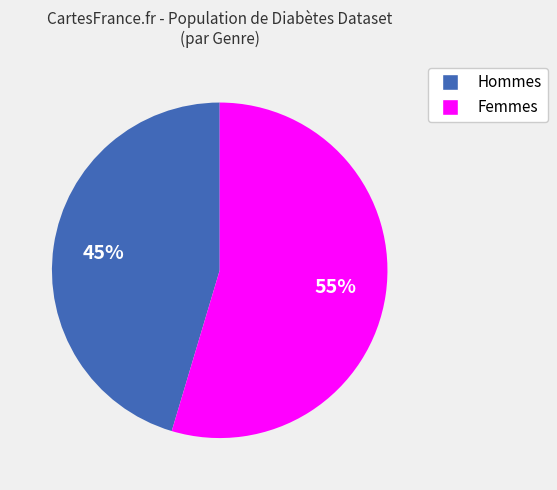

To the nearest percent, what is the average slice percentage?

50%